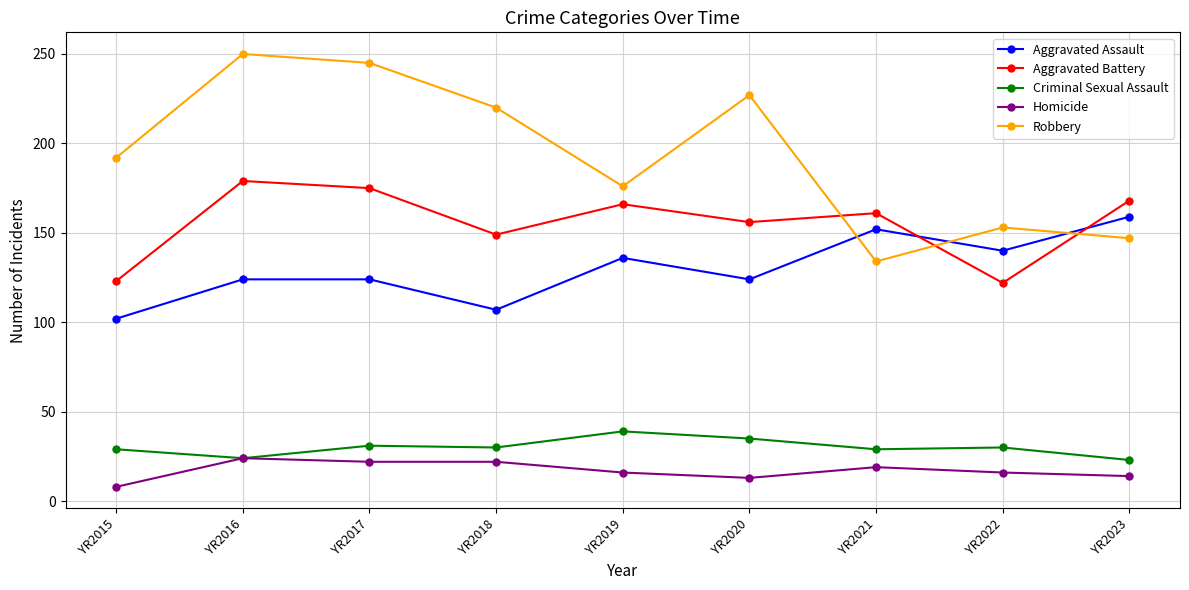

True or false: Criminal Sexual Assault has more than 0 points higher than both neighbors.

True